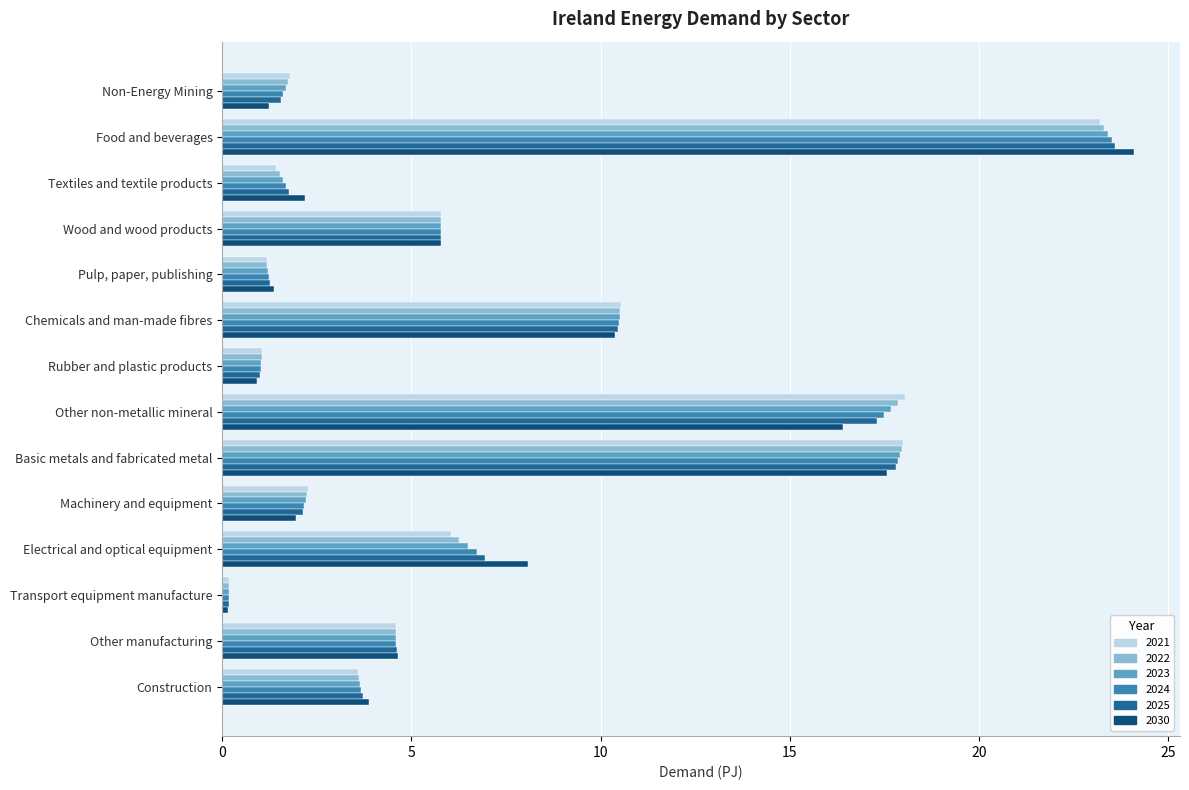

True or false: 2022 has a value of 23.3 at Food and beverages.

True